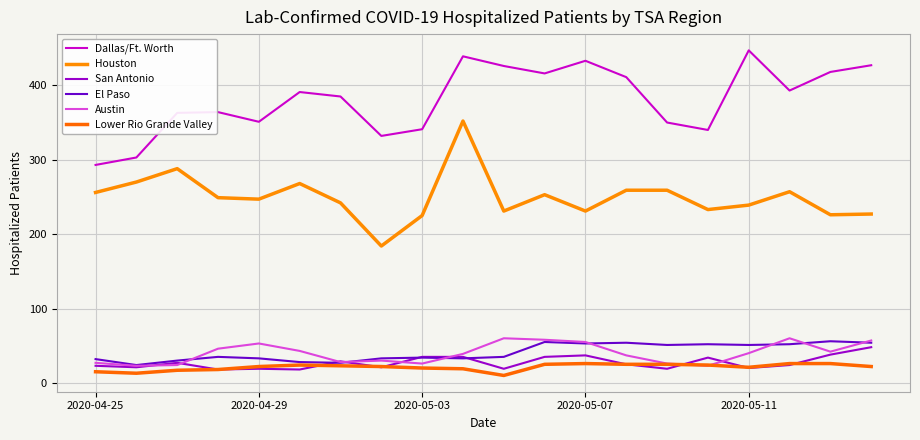

After their last crossing, which series has the higher values: San Antonio or Lower Rio Grande Valley?

San Antonio